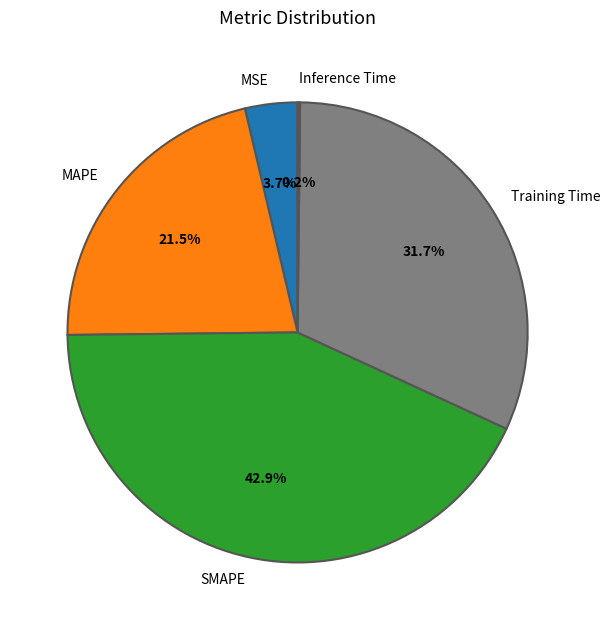

Does SMAPE account for over 50% of the chart?

No